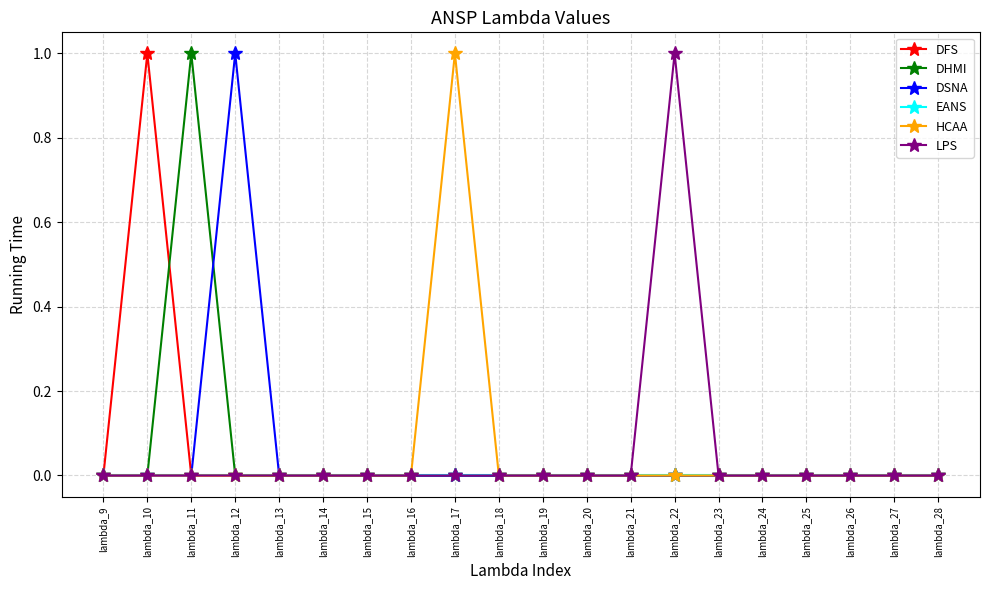

Count the number of data series in this chart.

6